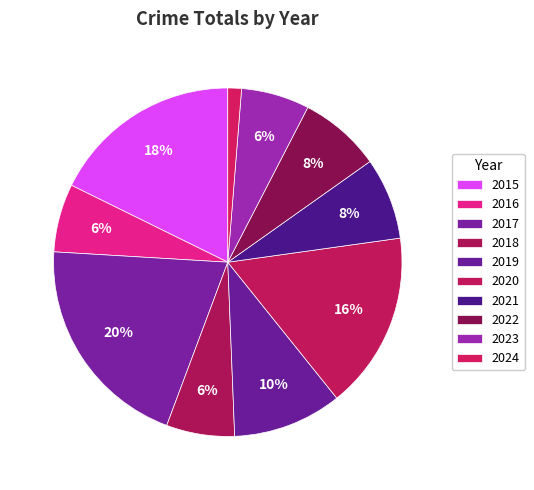

Count the number of slices in the pie.

10